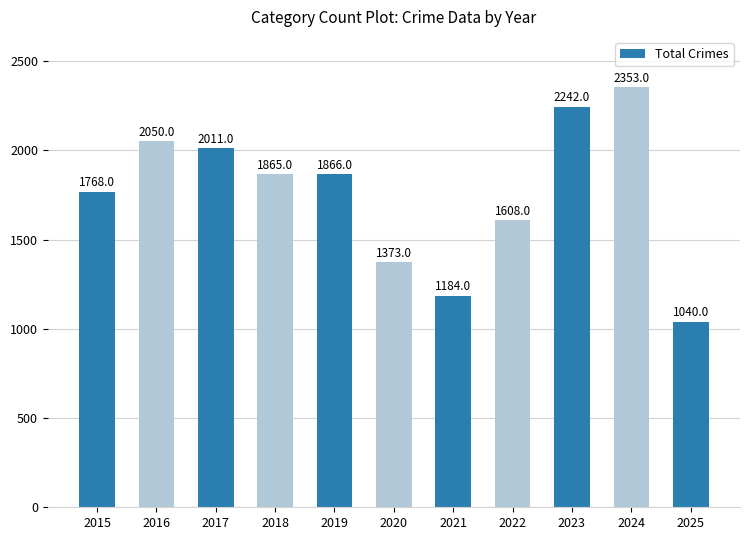

Rank the categories by value from highest to lowest.

2024, 2023, 2016, 2017, 2019, 2018, 2015, 2022, 2020, 2021, 2025